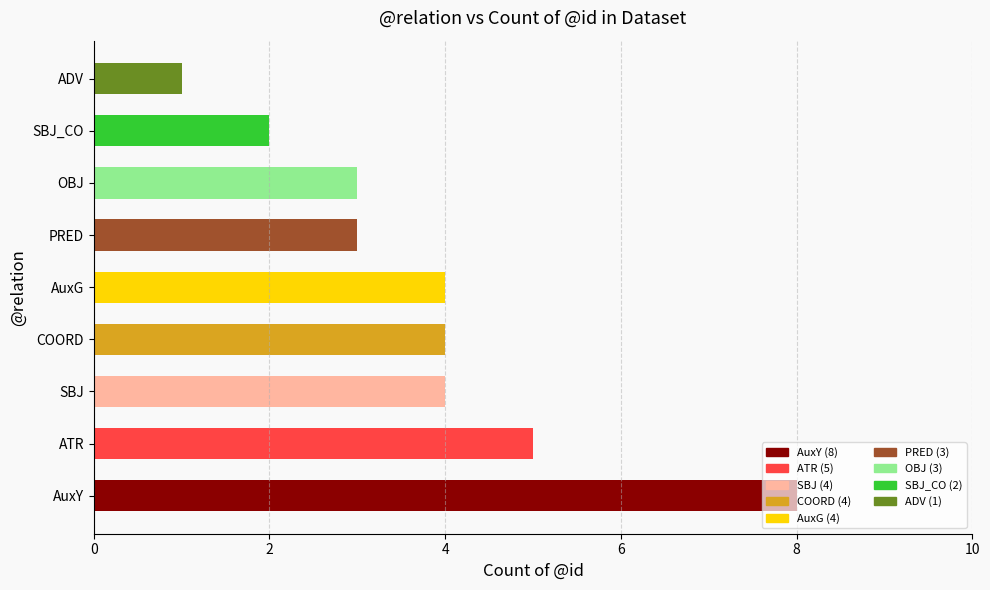

What is the difference between the maximum and minimum values?

7